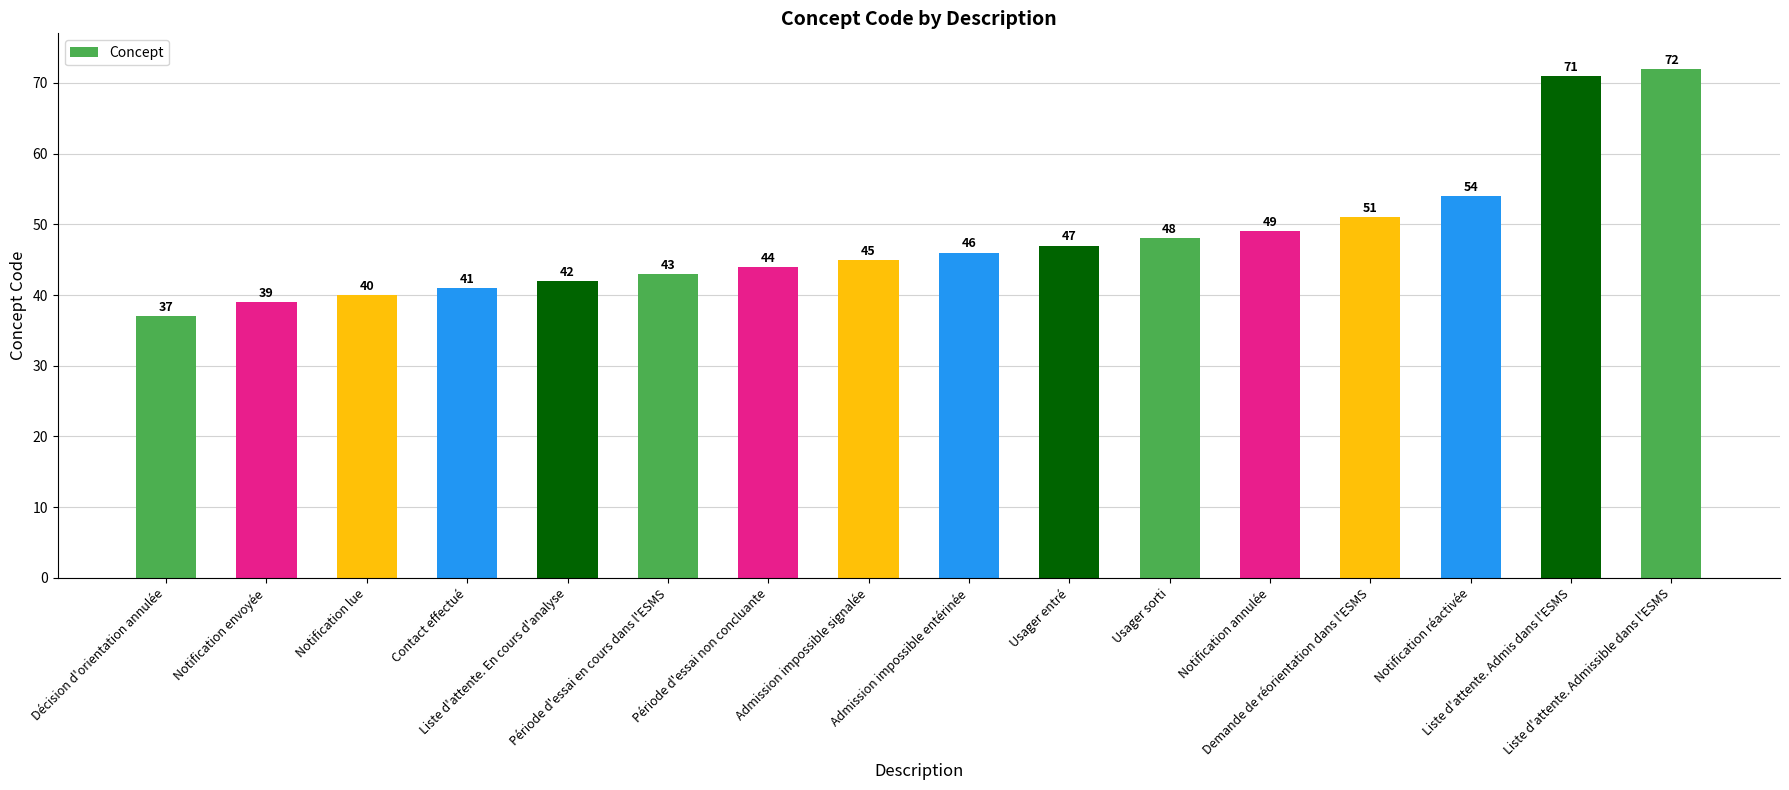

Reading left to right, transcribe all the data shown in this chart.

37	39	40	41	42	43	44	45	46	47	48	49	51	54	71	72